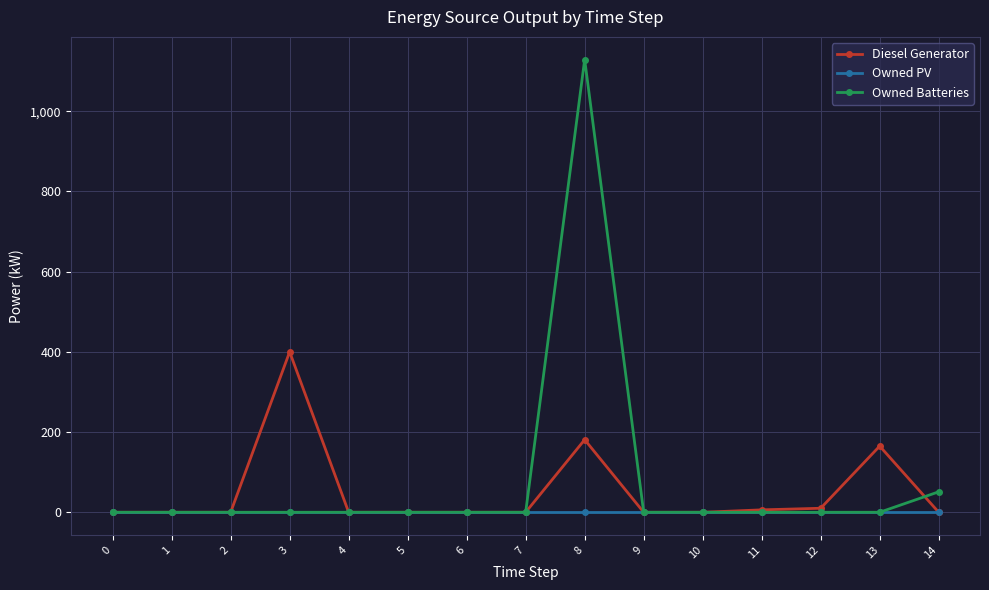

Which series has the largest total across all categories?

Owned Batteries